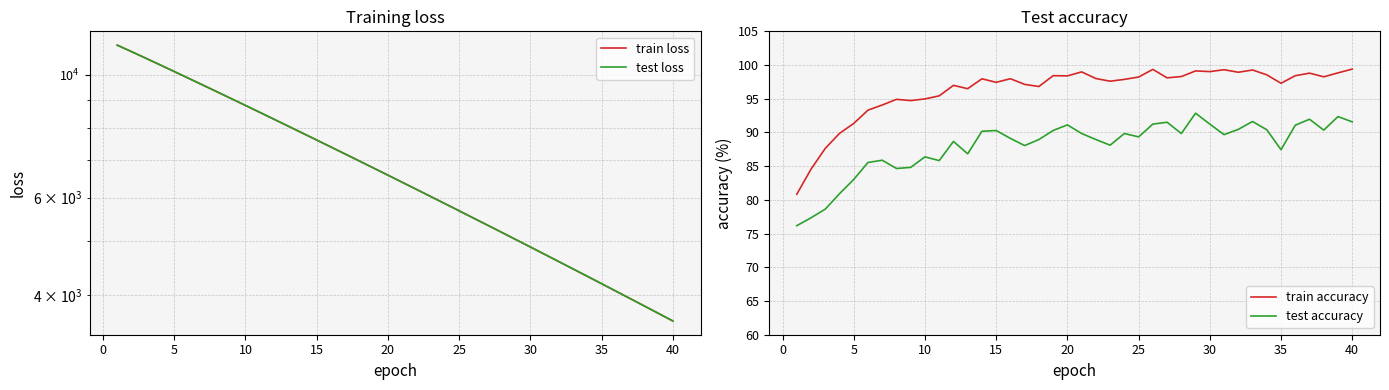

True or false: test accuracy and train accuracy cross at least once.

False